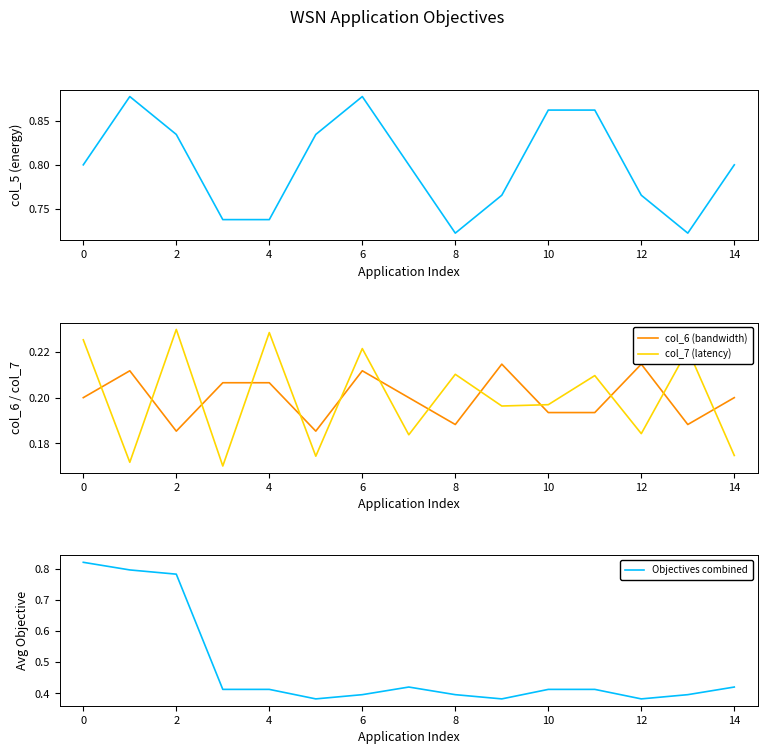

What is the average value of the col_7 (latency) series?

0.2